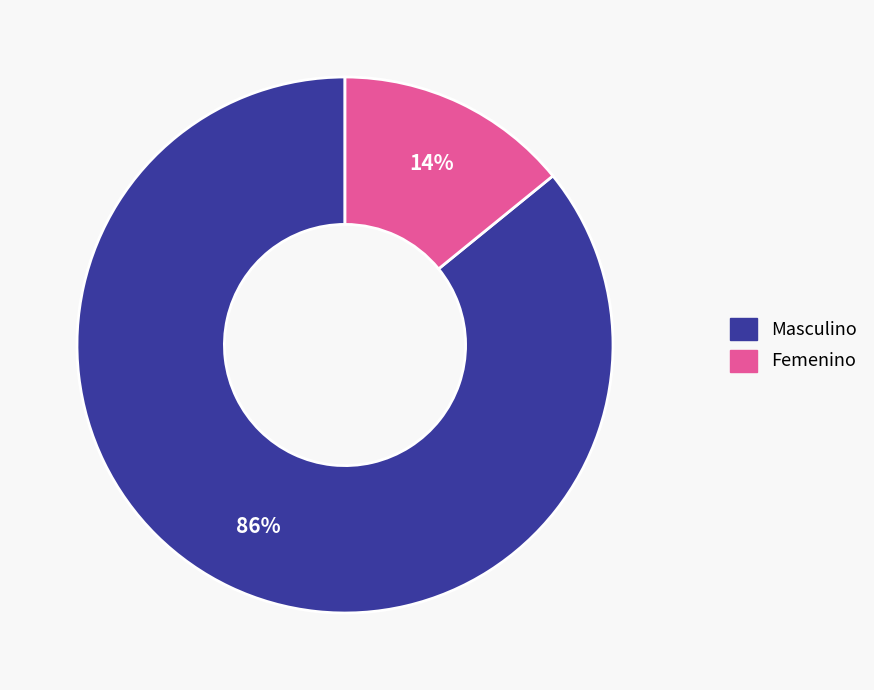

True or false: Femenino accounts for 8% of the total.

False